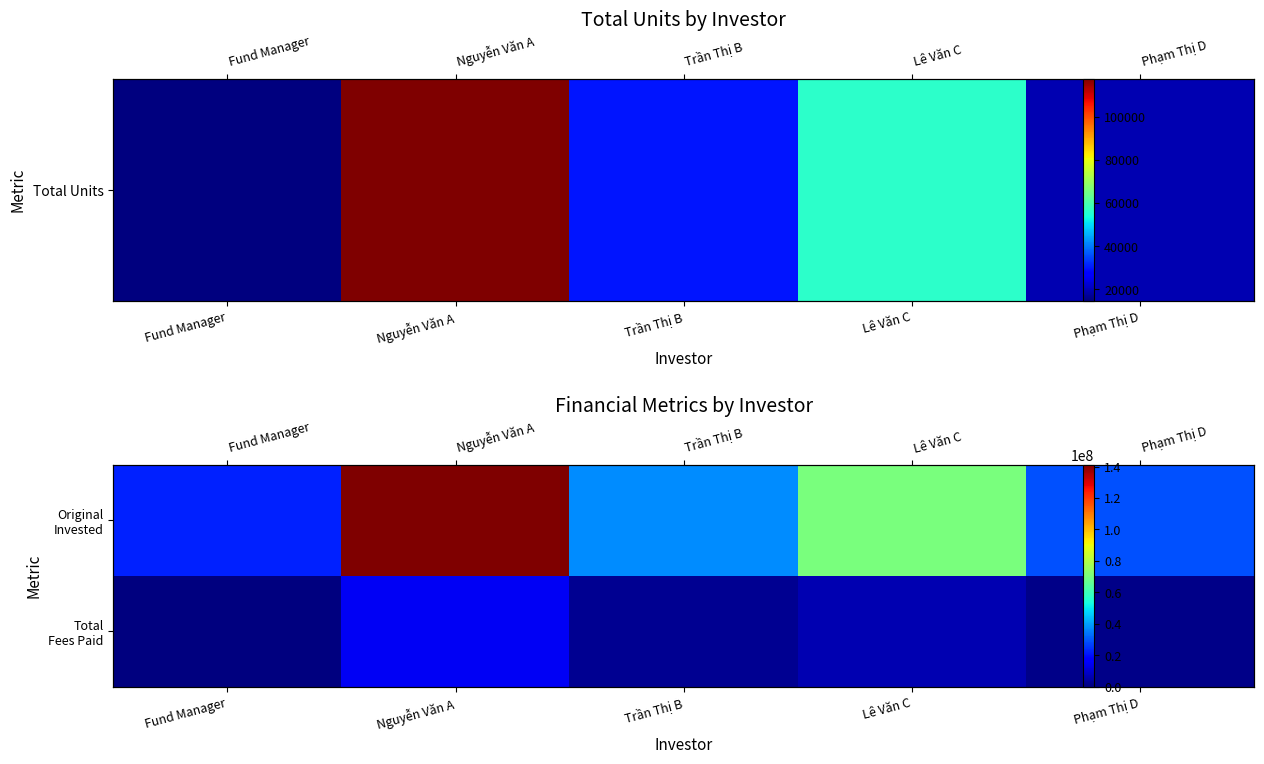

Which series changed the most between Fund Manager and Nguyễn Văn A?

Original Invested